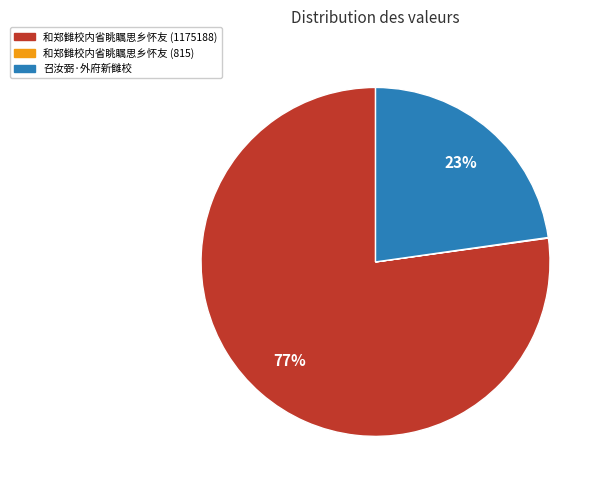

Is it true that 召汝弼·外府新雠校 is 23% of the pie?

True